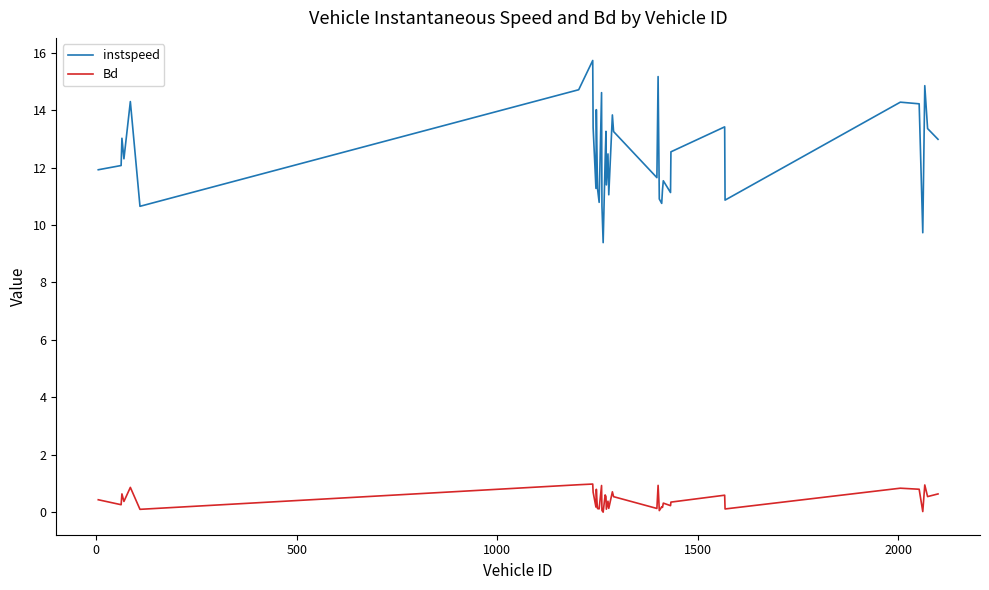

True or false: instspeed and Bd cross at least once.

False